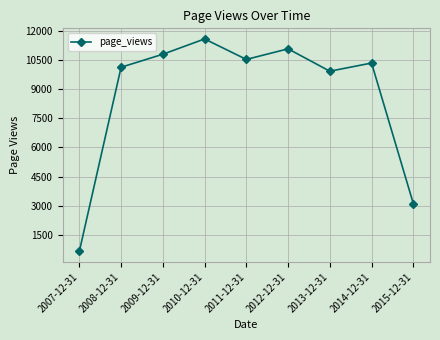

How many values are below 10343?

4